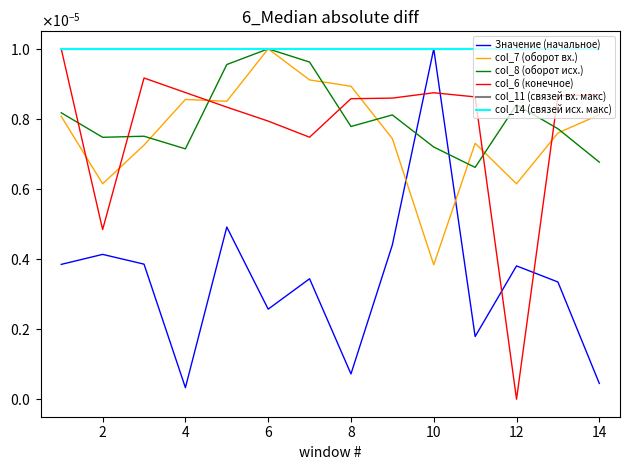

What is the label of the 13th point from the right?

2